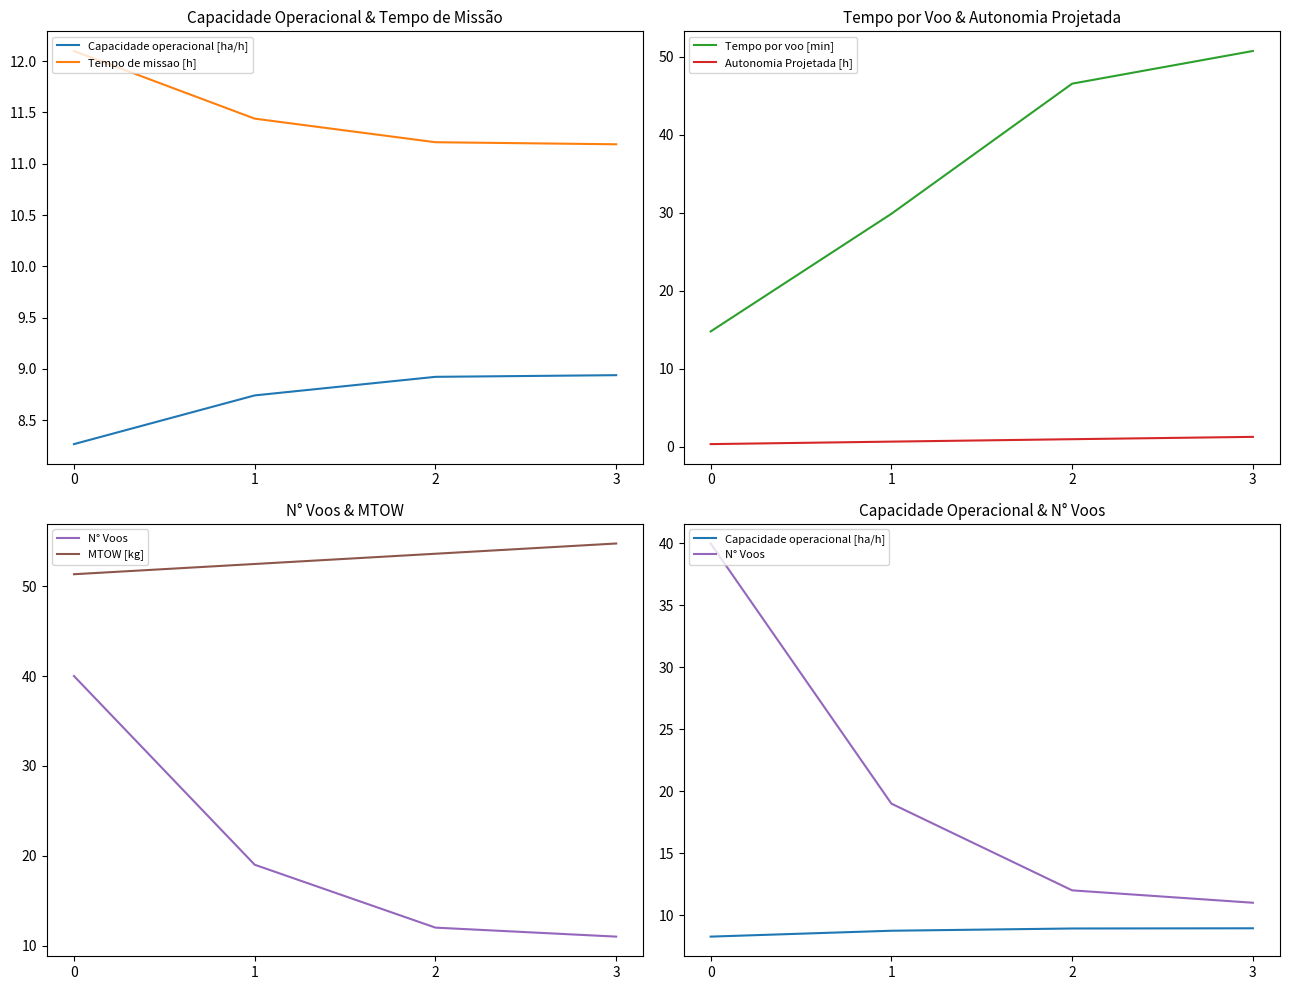

What is the spread (max minus min) of values at 0?

51.0